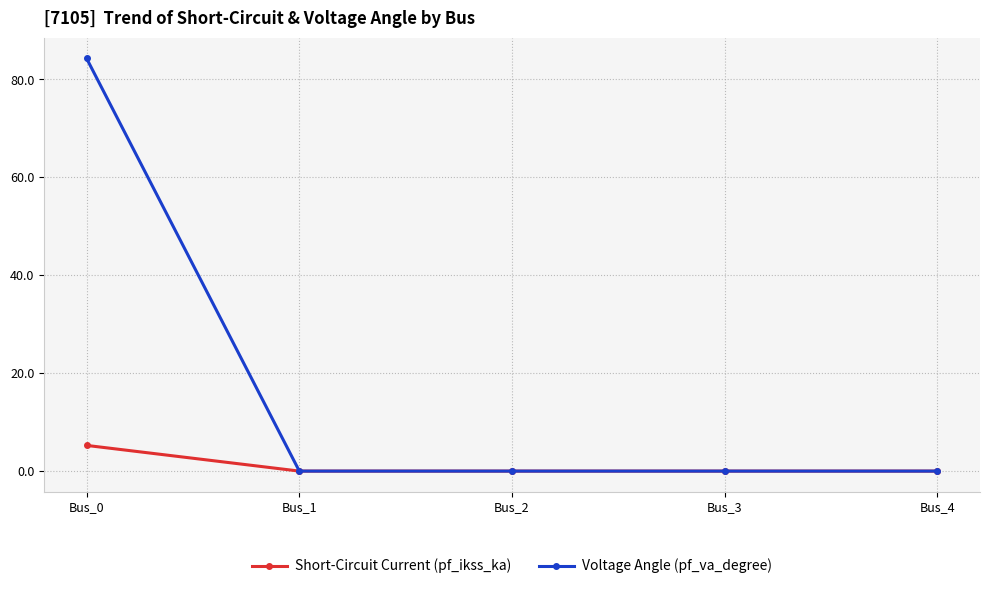

True or false: Short-Circuit Current (pf_ikss_ka) has more than 2 interior local peaks.

False